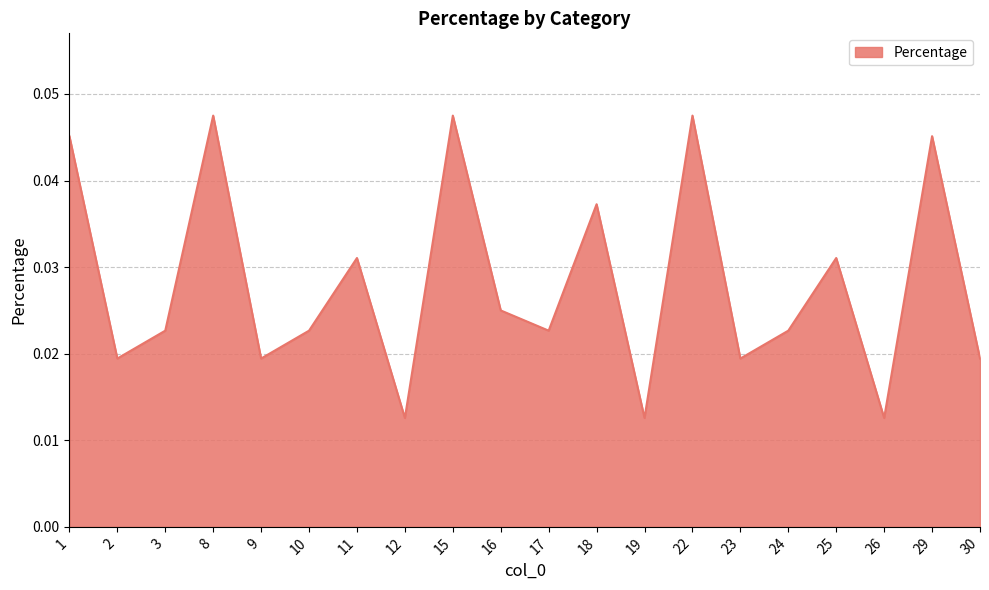

Is it true that the value at 11 is 0.1?

False